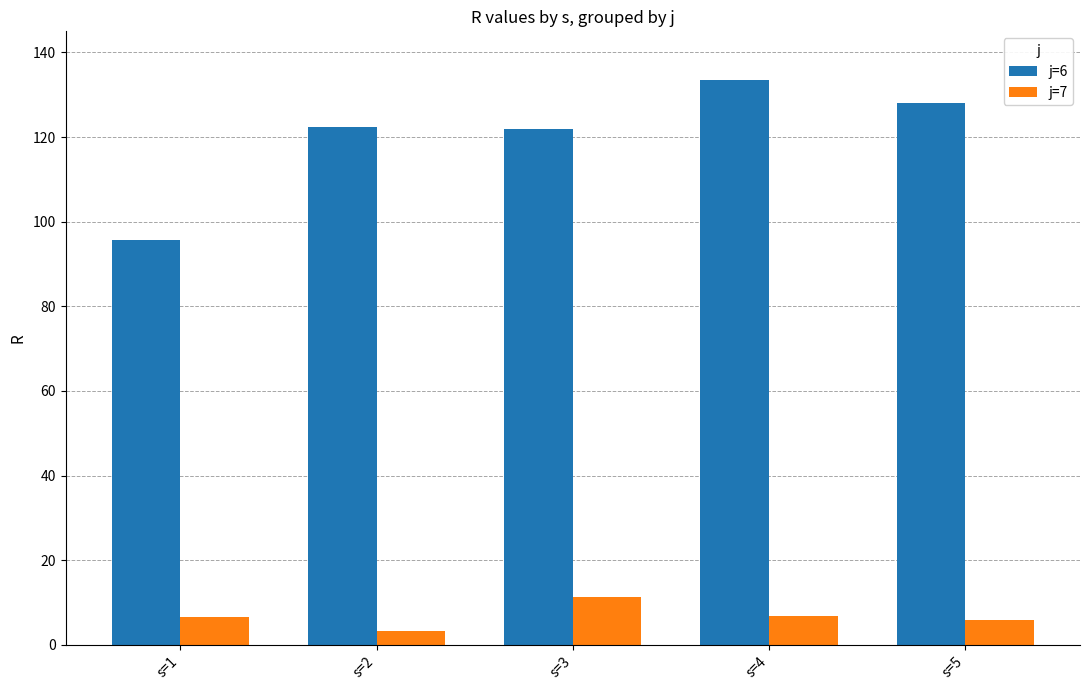

What is the value of the j=6 bar at the 1st from the left?

95.8